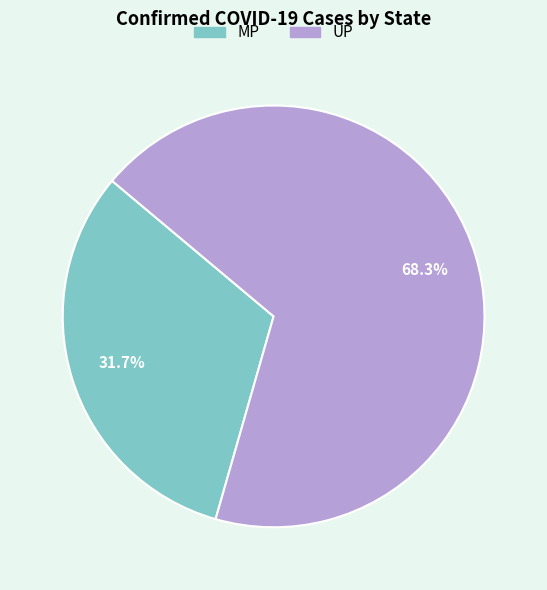

What portion of the pie excludes MP?

68.3%